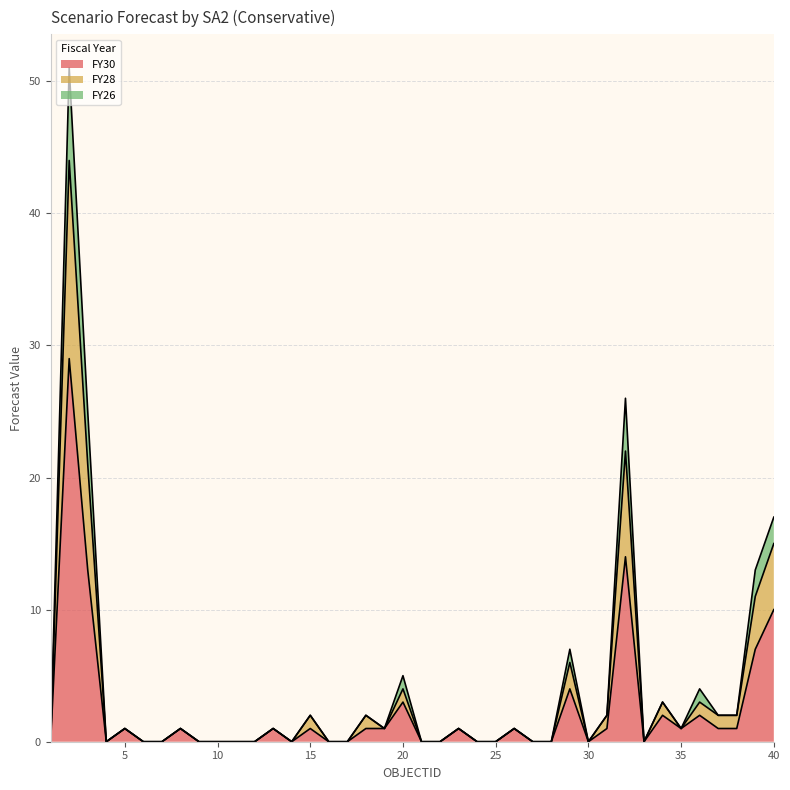

What is the highest value of the FY30 series?

29